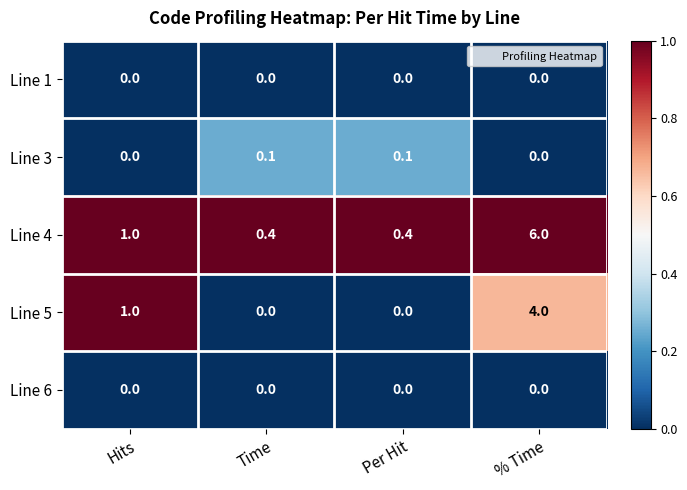

How many series are shown in this chart?

5